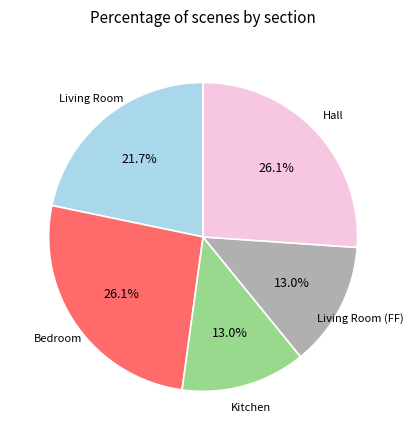

How many segments does this pie chart have?

5